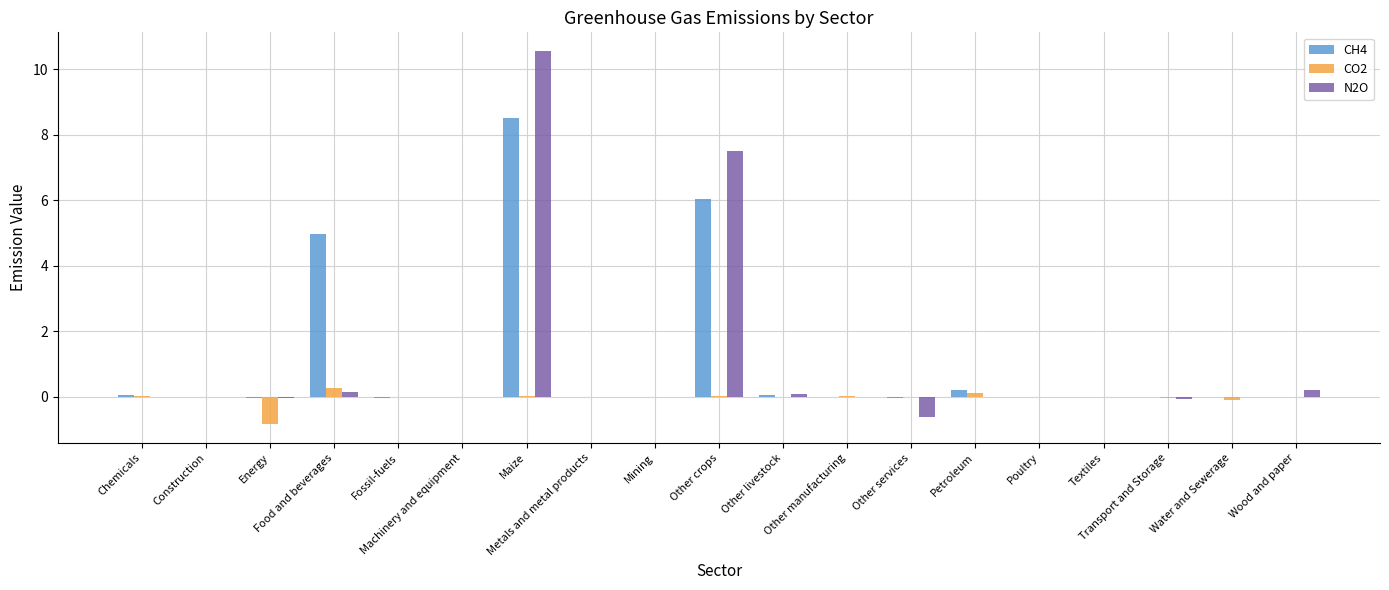

How many data points does each series have?

19